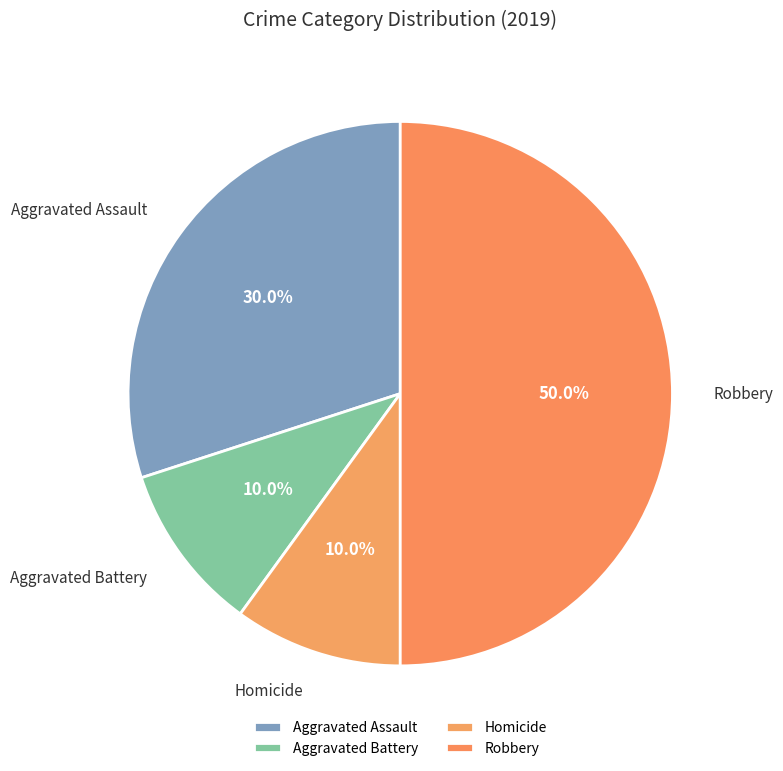

What is the largest slice in the pie chart?

Robbery